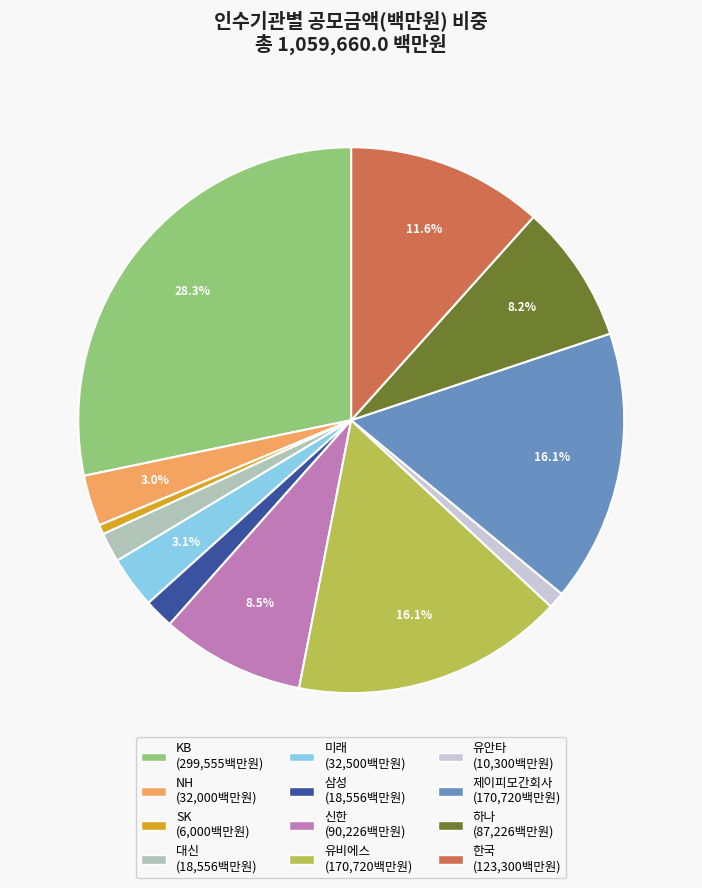

Does any single category account for the majority?

No